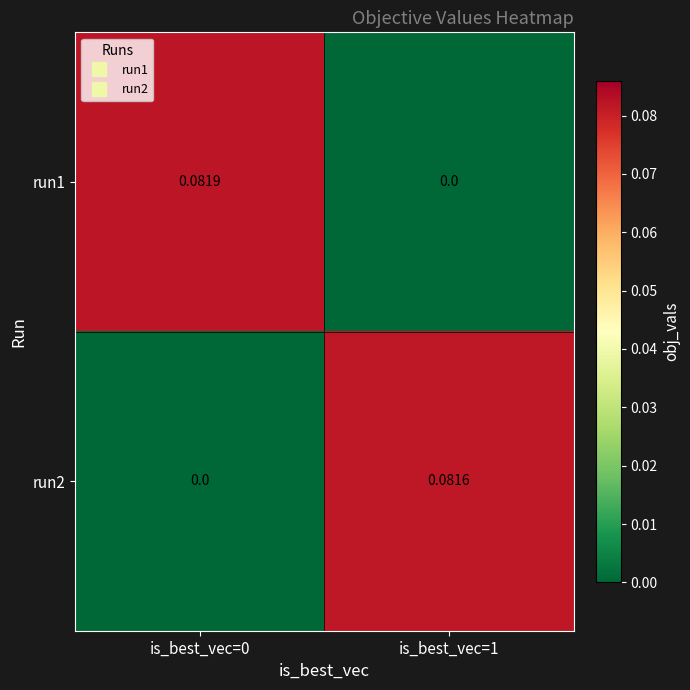

Which series has the largest total across all categories?

run1